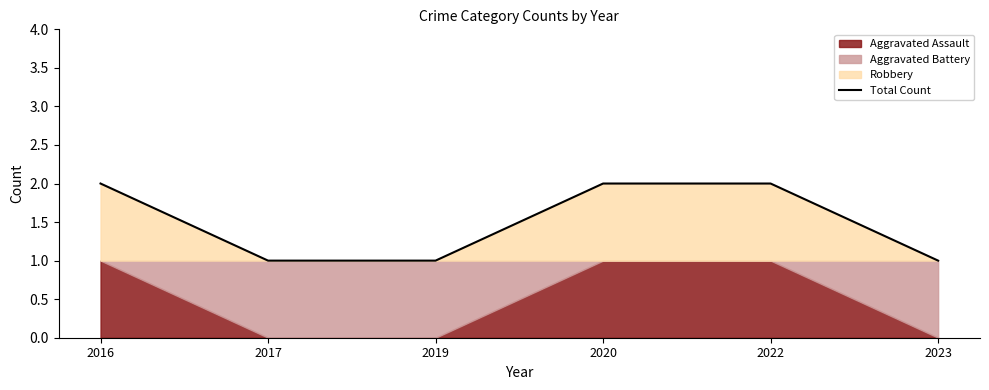

List the labels in order of value, largest first.

2016, 2020, 2022, 2017, 2019, 2023